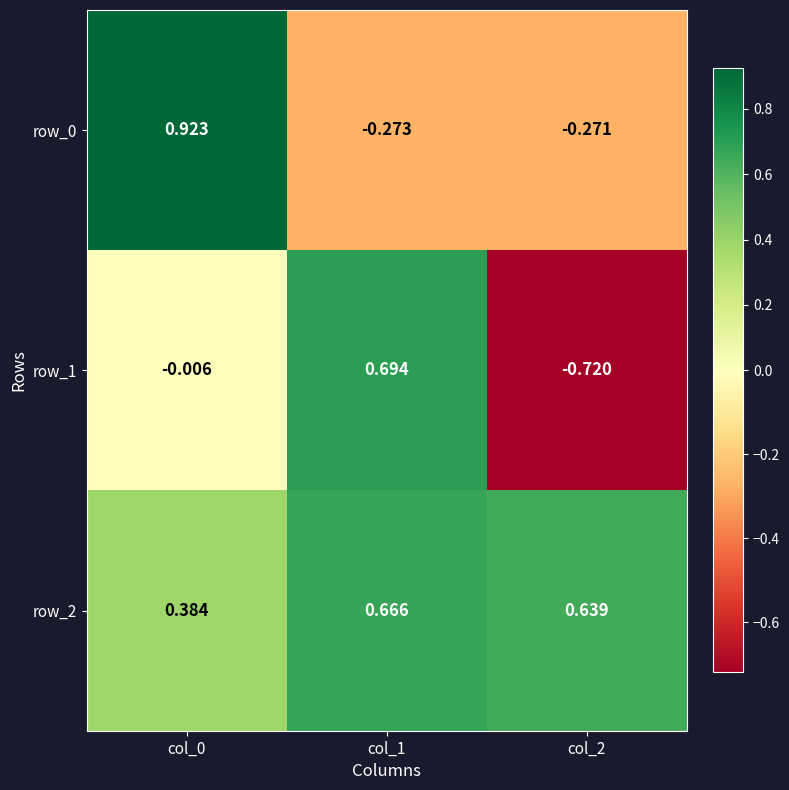

Rank the series by their maximum value, from highest to lowest.

row_0, row_1, row_2